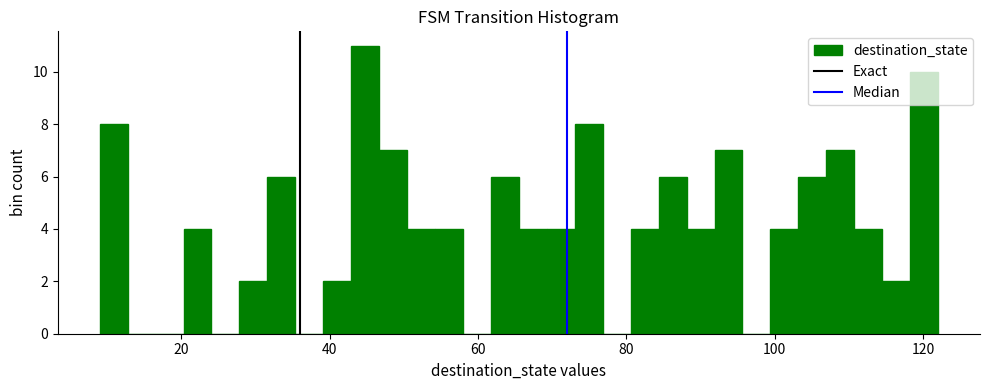

Read against the x-axis, roughly where is the centre of the tallest bar?

44